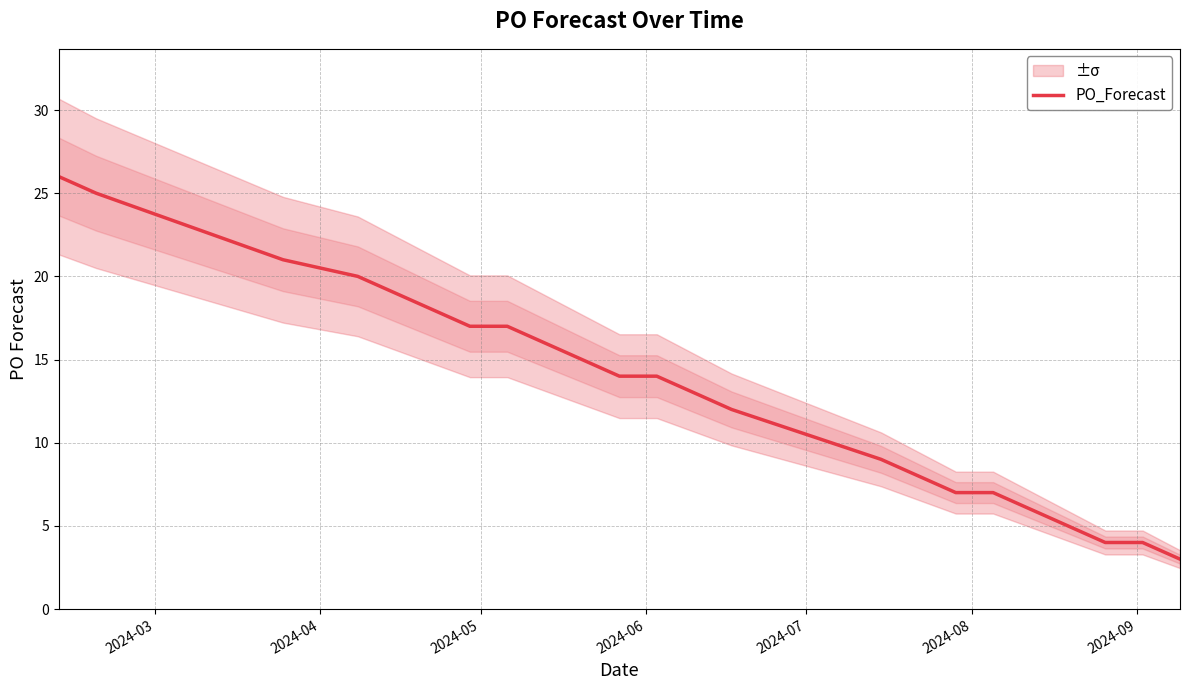

What is the minimum value shown in the chart?

3